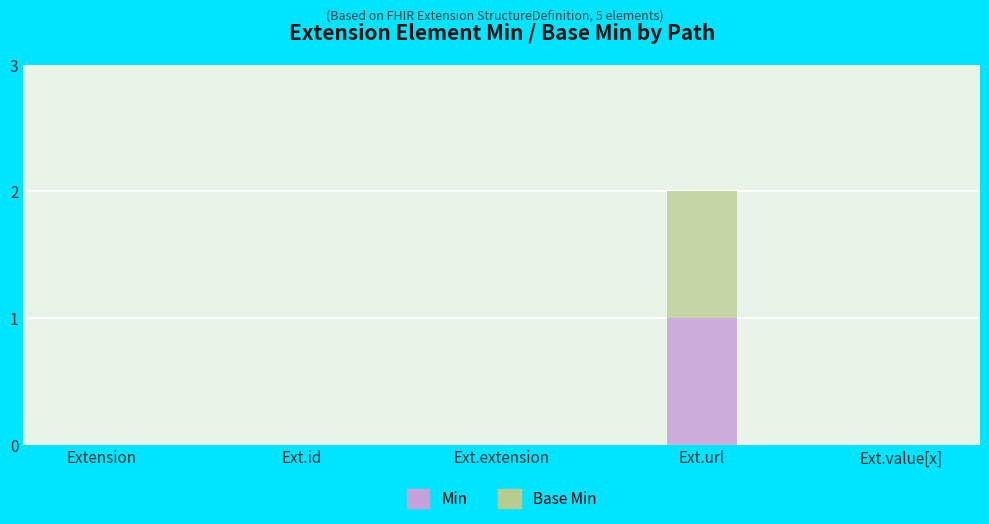

At which category is the sum across all series the highest?

Ext.url